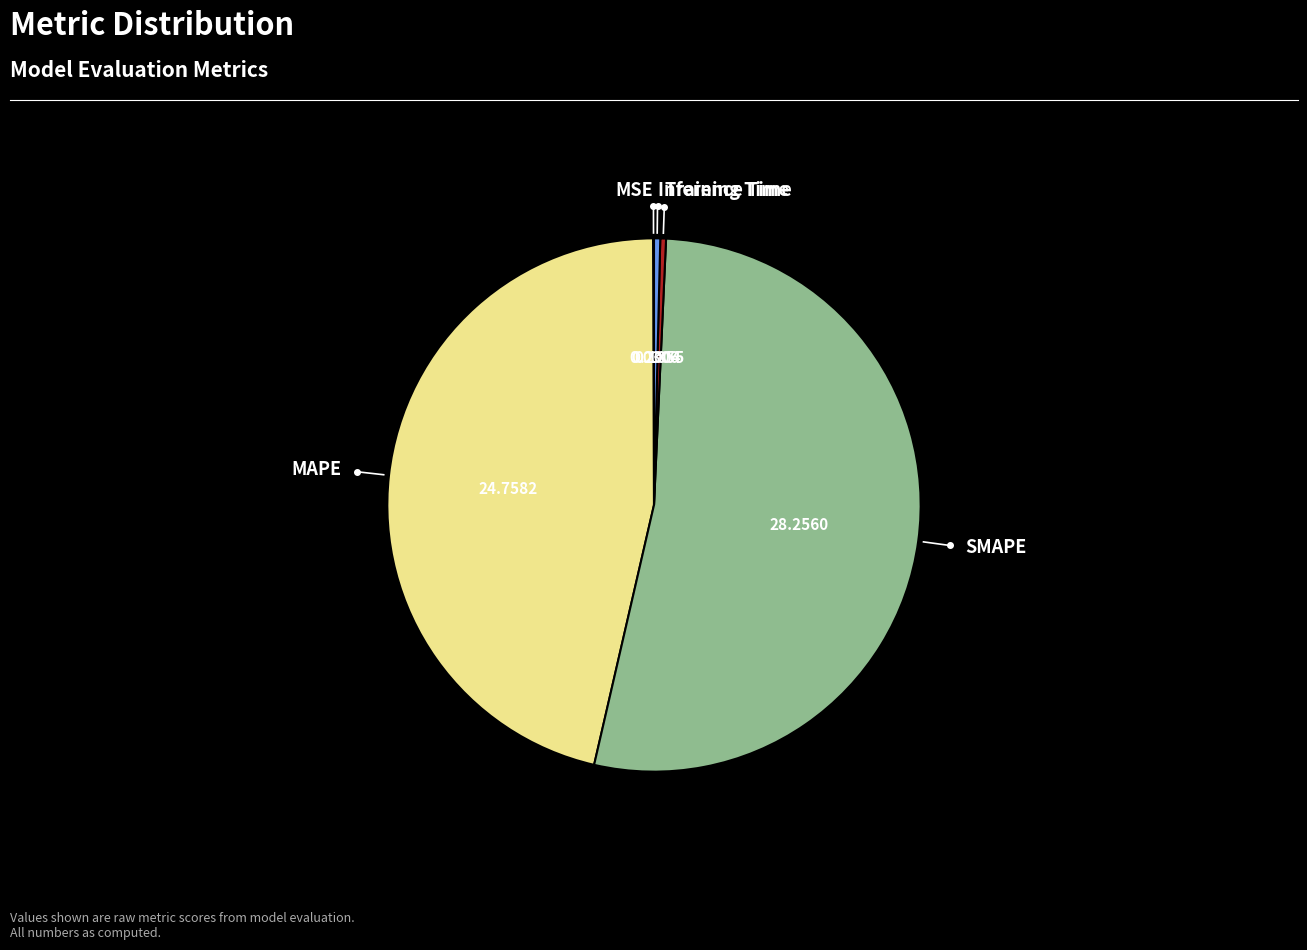

Is there any slice that represents more than half of the pie?

Yes